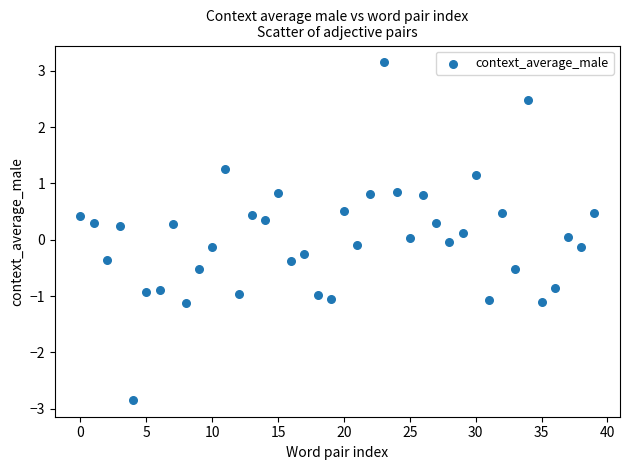

What is the range of Y values (max minus min)?

6.0